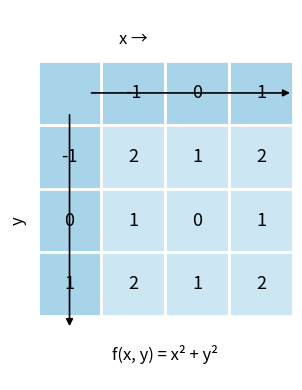

Is it true that 0 equals 0 at 1?

False